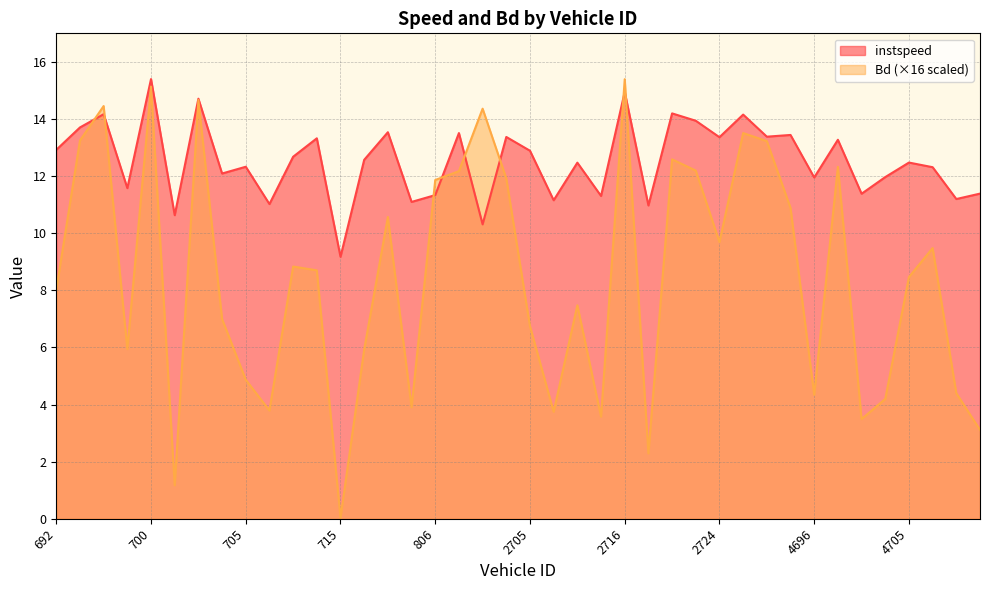

Which series has the largest total across all categories?

instspeed